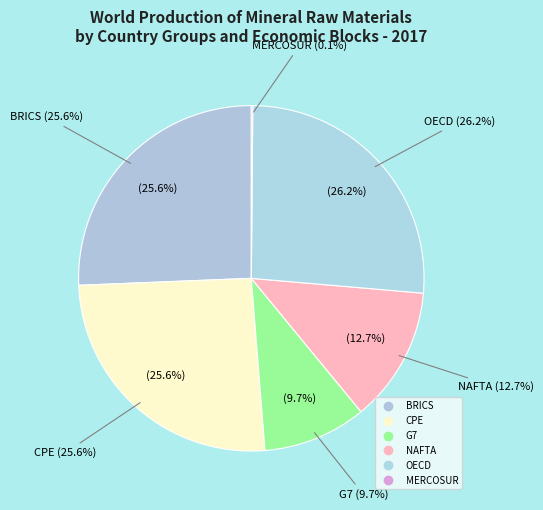

Does MERCOSUR account for over 50% of the chart?

No